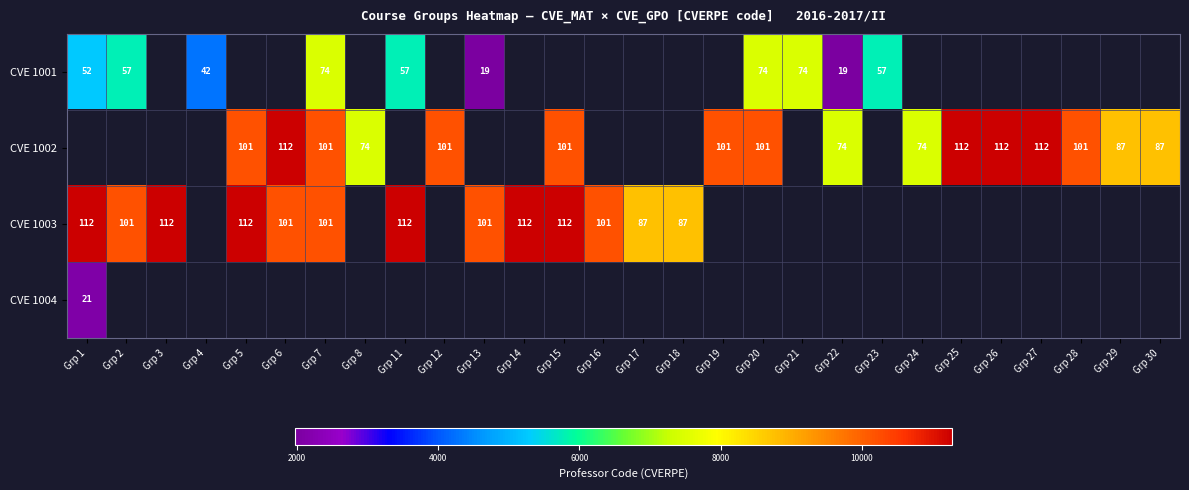

What is the sum of the row_0 values at Grp 21 and Grp 22?

9462.0